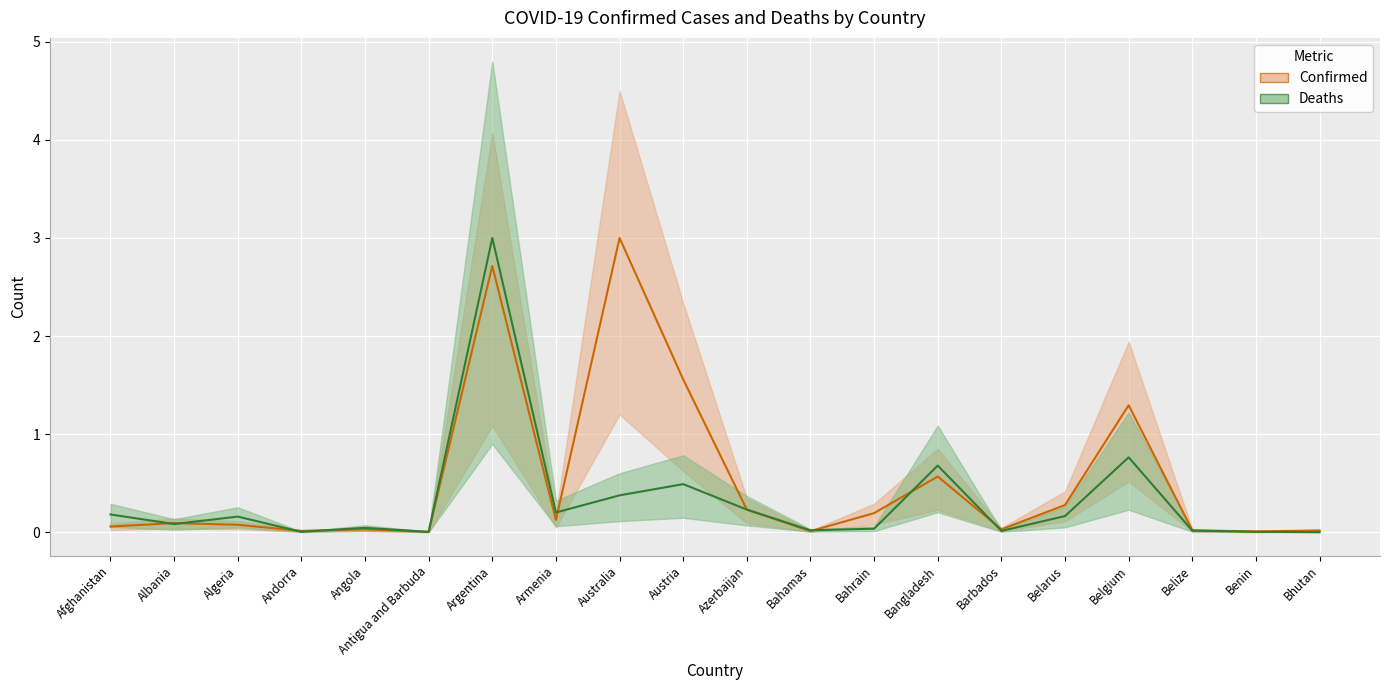

How many data points does each series have?

20